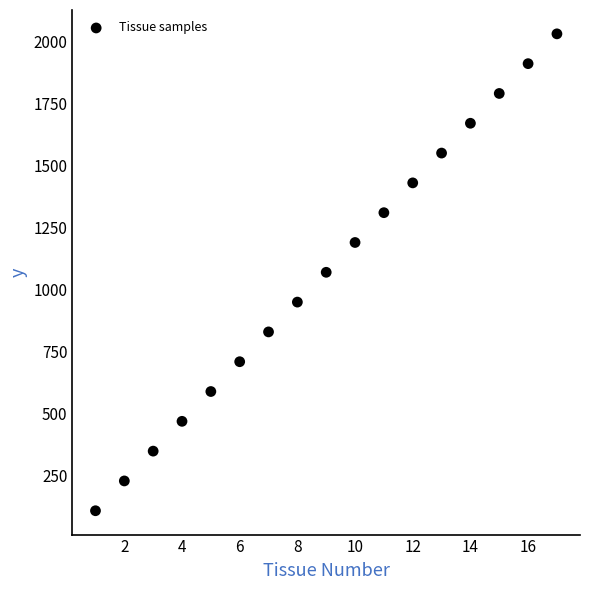

What is the range of X values (max minus min)?

16